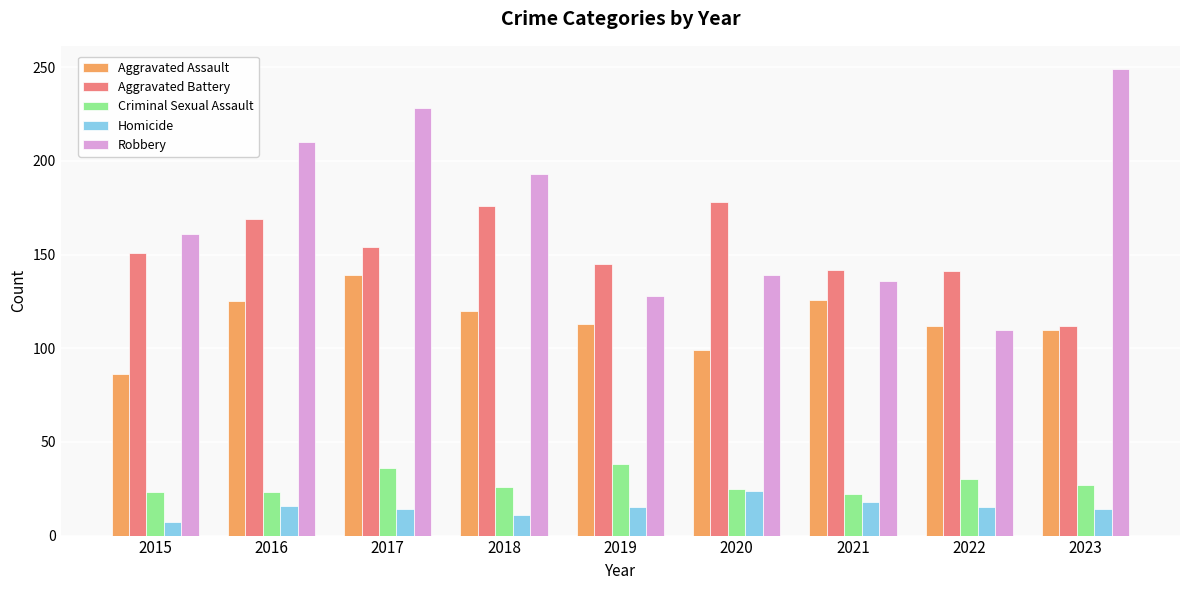

What is the highest value of the Aggravated Assault series?

139